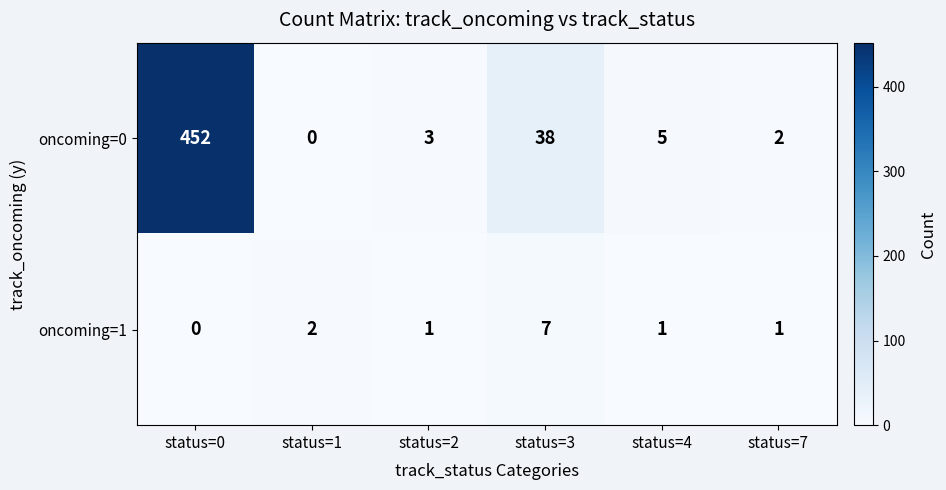

Is it true that oncoming=0 equals 3 at status=4?

False